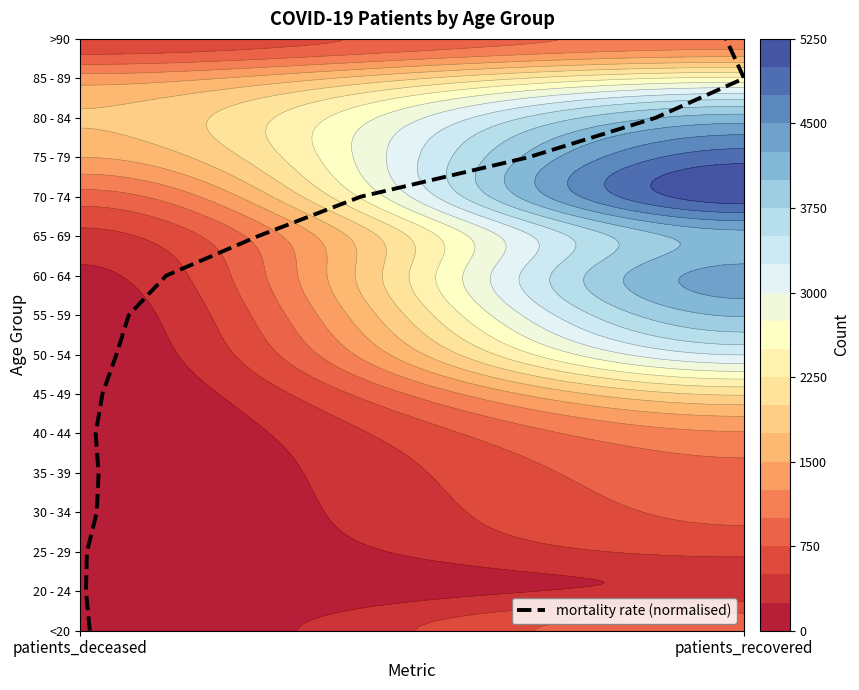

How many categories are shown in the chart?

16